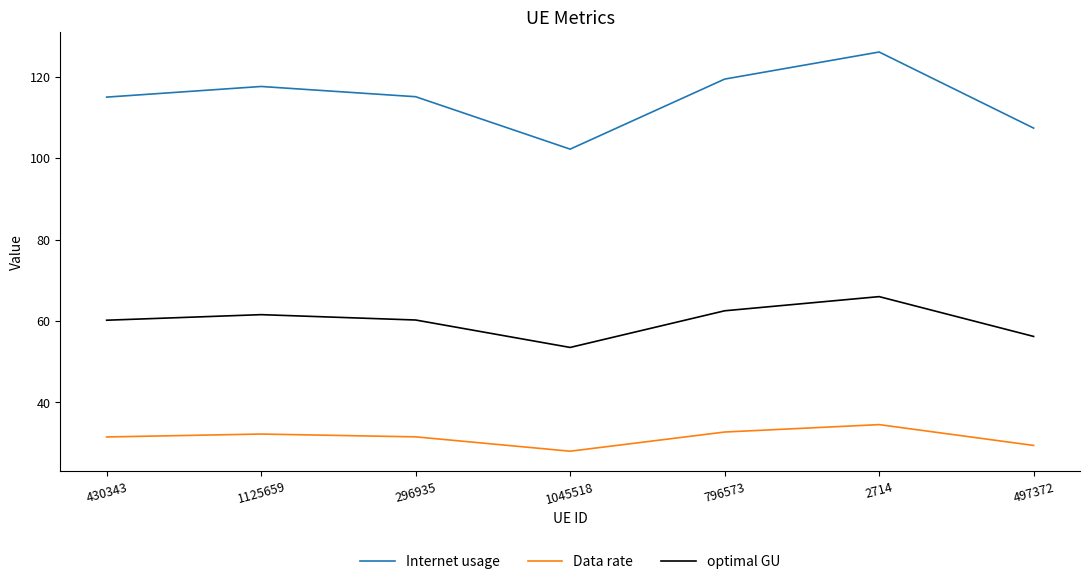

True or false: Internet usage has a value of 187.1 at 497372.

False